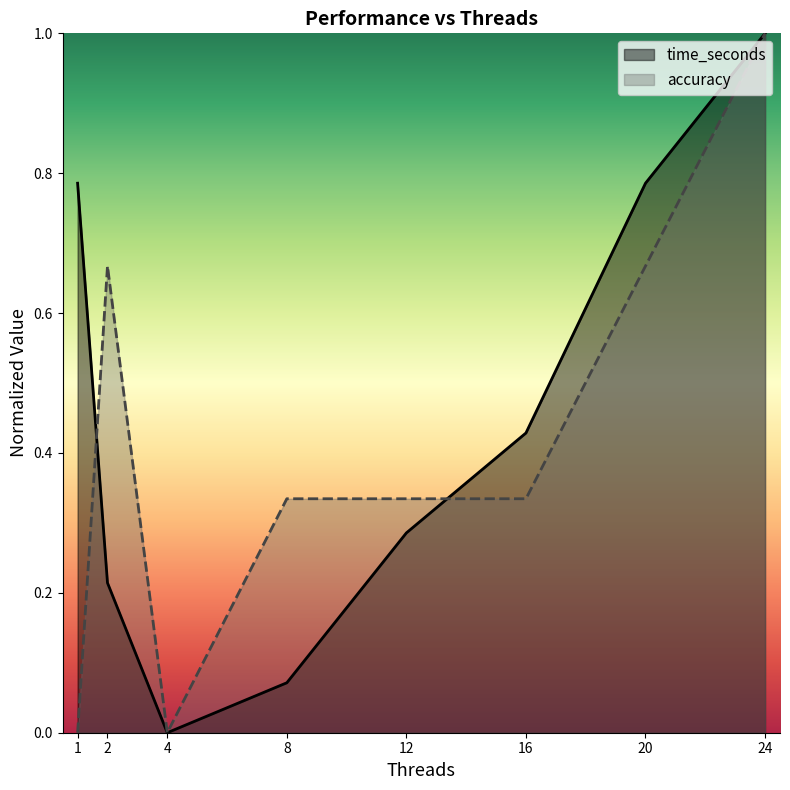

Reading left to right, list all the values displayed in this chart.

time_seconds: 0.8	0.2	0.0	0.1	0.3	0.4	0.8	1.0
accuracy: 0.0	0.7	0.0	0.3	0.3	0.3	0.7	1.0